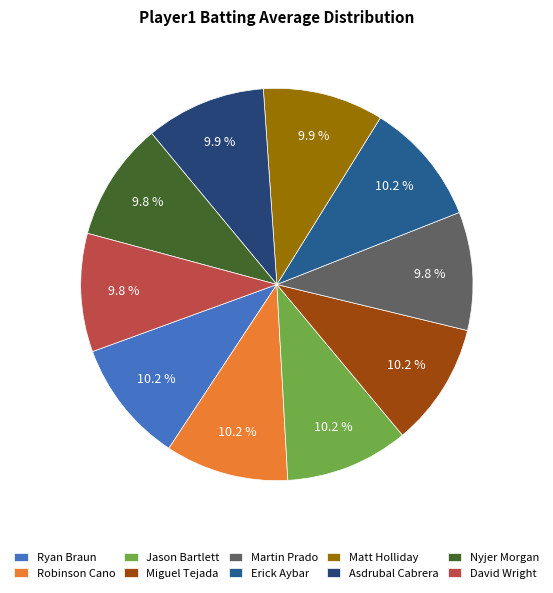

What percentage is the Matt Holliday slice, to the nearest percent?

10%